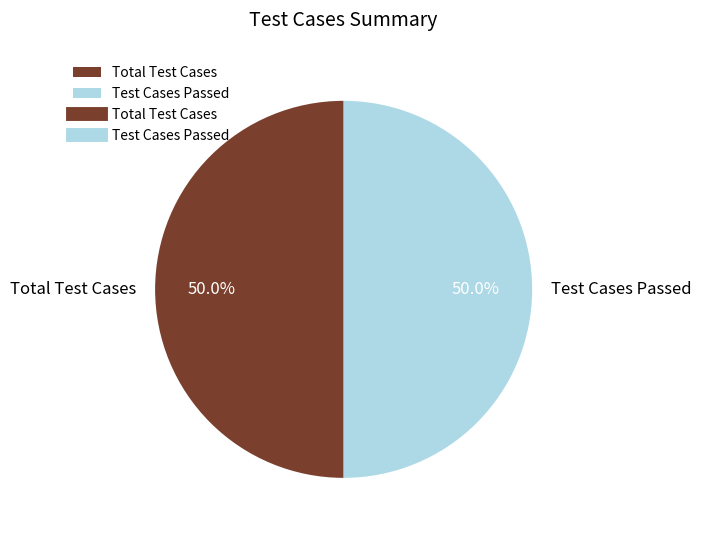

What is the ratio of the value at Test Cases Passed to the value at Total Test Cases?

1.0